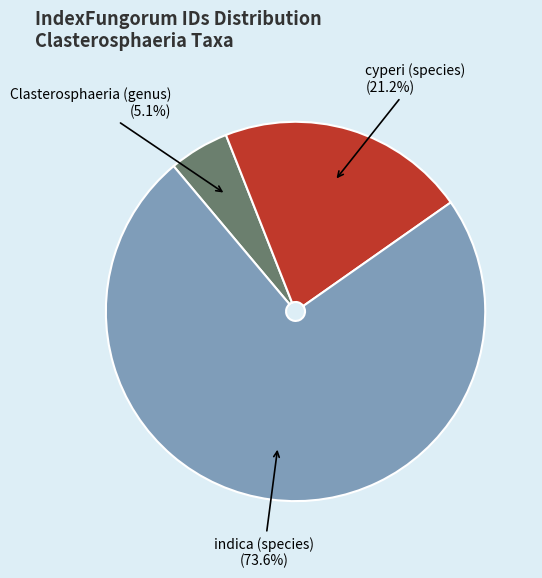

What is the largest slice in the pie chart?

indica (species)